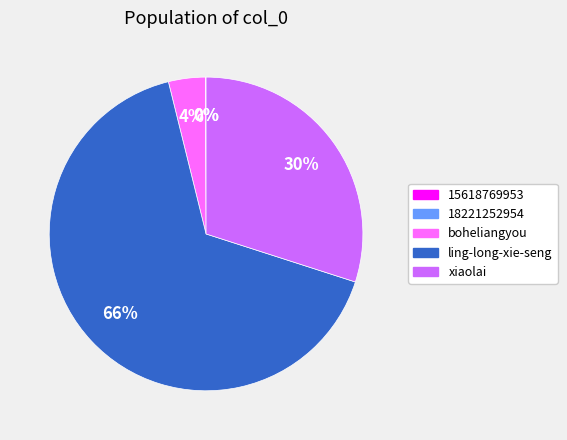

Between boheliangyou and ling-long-xie-seng, which is larger?

ling-long-xie-seng